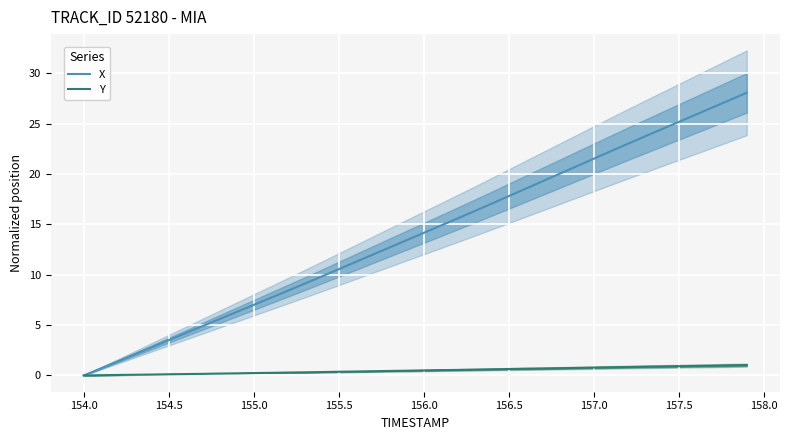

List the series in order of their overall mean, lowest first.

Y, X